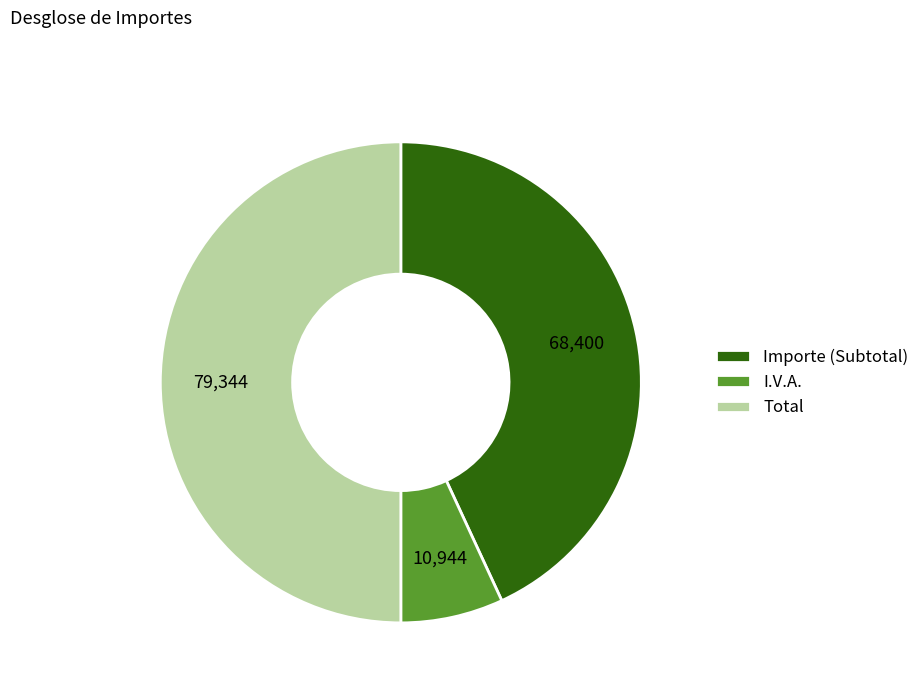

Count the number of slices in the pie.

3